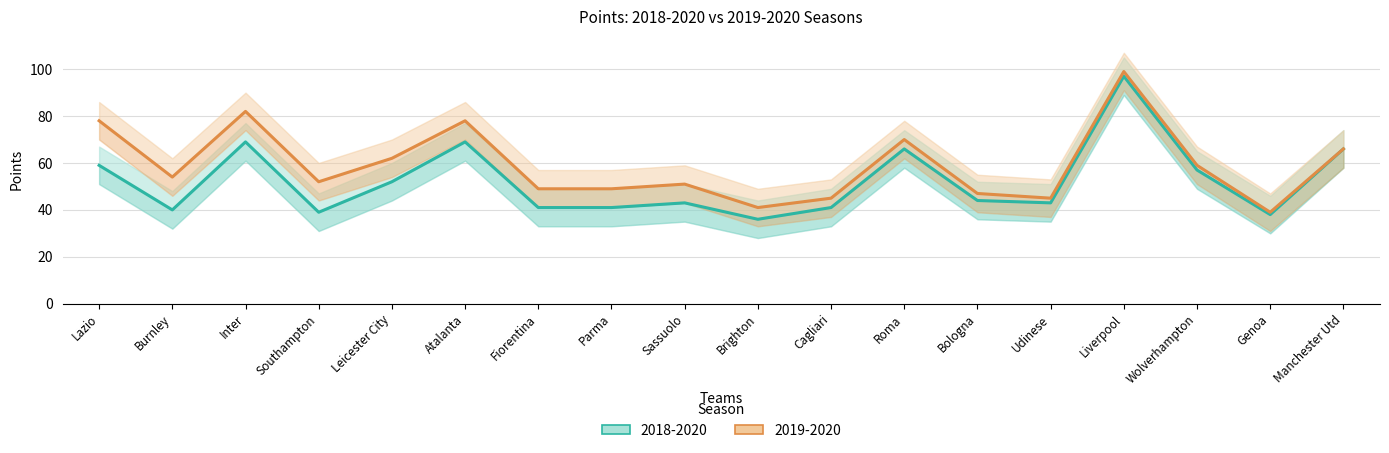

Is the value of 2018-2020 at Liverpool greater than the value of 2019-2020 at Genoa?

Yes